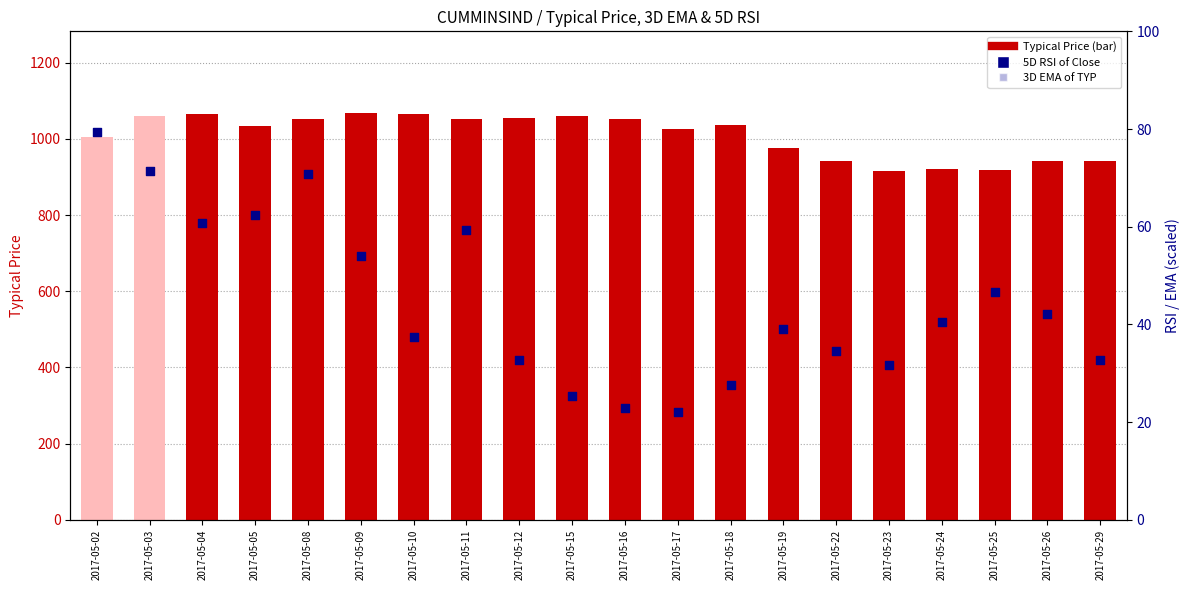

Which series has the largest total across all categories?

Typical Price